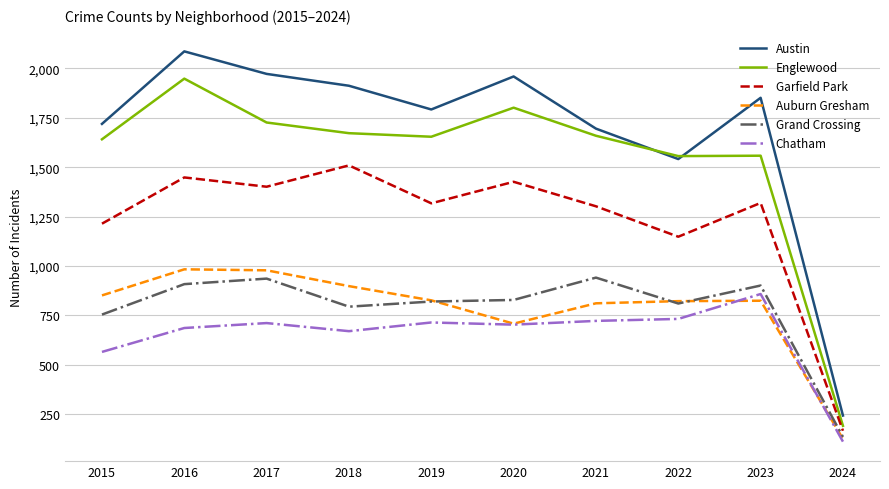

Which series has the largest range (max minus min)?

Austin